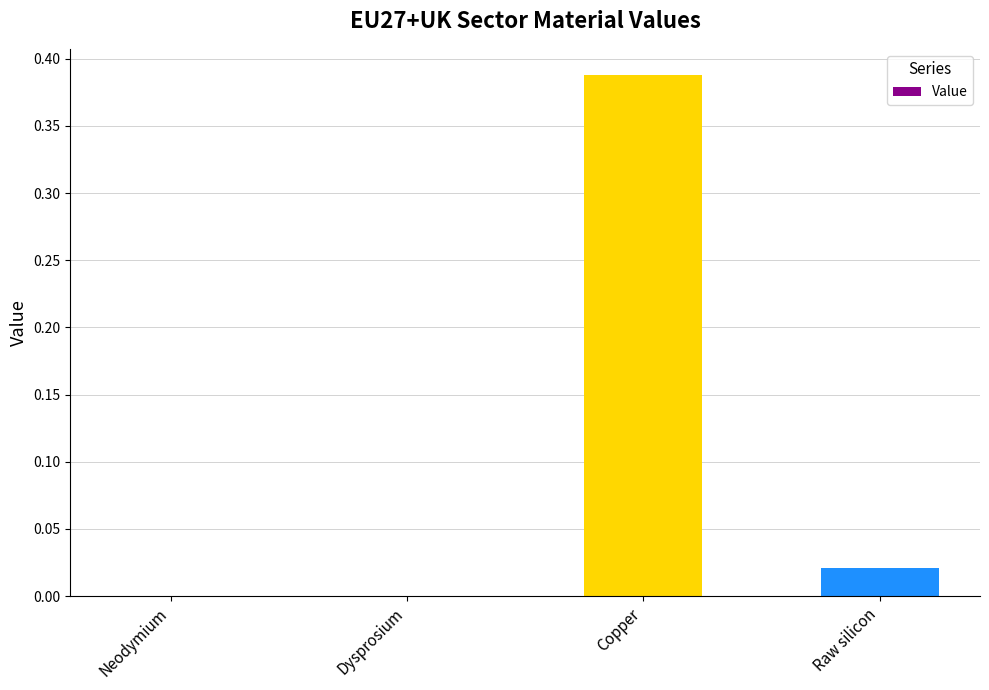

What is the average value?

0.1